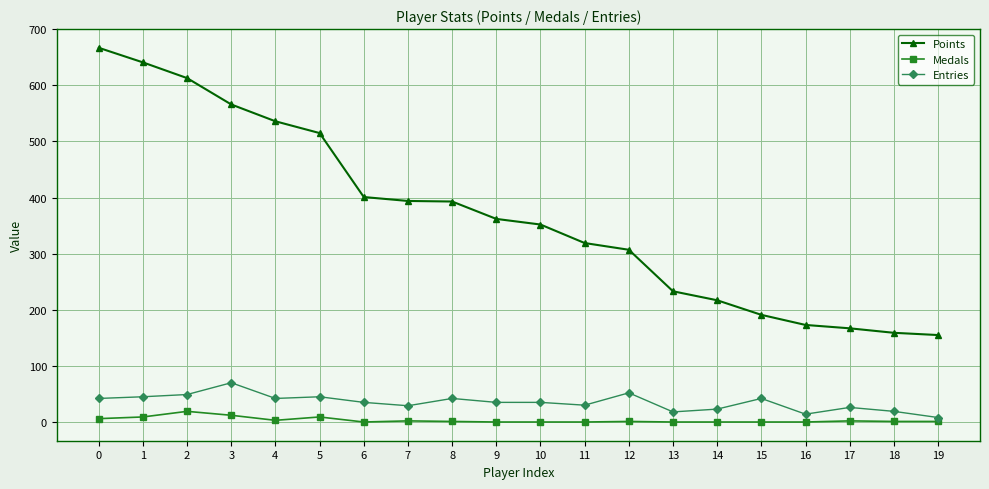

How many lines are shown in the chart?

3